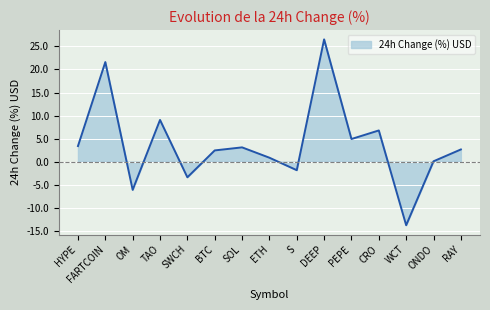

Reading left to right, extract all data points from this chart.

HYPE=3.4	FARTCOIN=21.6	OM=-6.1	TAO=9.1	SWCH=-3.4	BTC=2.4	SOL=3.1	ETH=0.9	S=-1.8	DEEP=26.5	PEPE=4.9	CRO=6.8	WCT=-13.8	ONDO=0.1	RAY=2.6